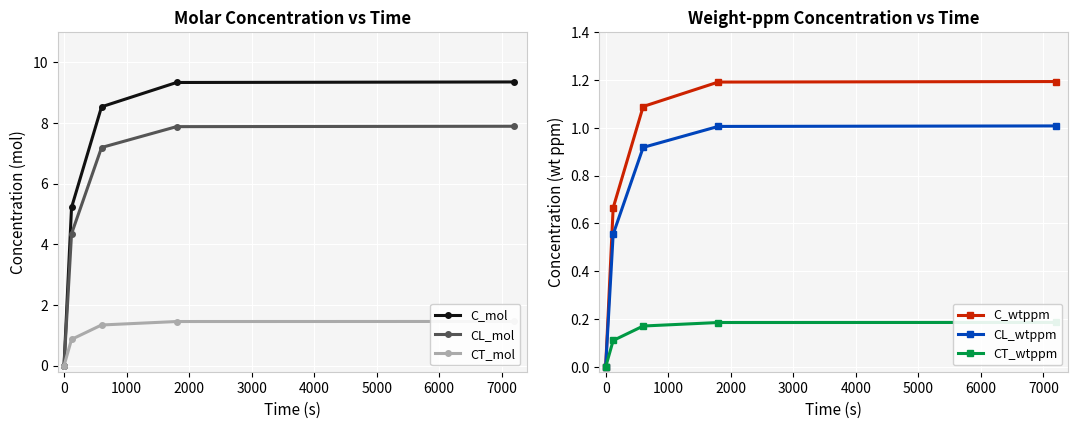

Reading right to left, what are all the values shown in this chart?

C_mol: 9.4	9.3	8.5	5.2	0.0
CL_mol: 7.9	7.9	7.2	4.3	0.0
CT_mol: 1.5	1.5	1.3	0.9	0.0
C_wtppm: 1.2	1.2	1.1	0.7	0.0
CL_wtppm: 1.0	1.0	0.9	0.6	0.0
CT_wtppm: 0.2	0.2	0.2	0.1	0.0